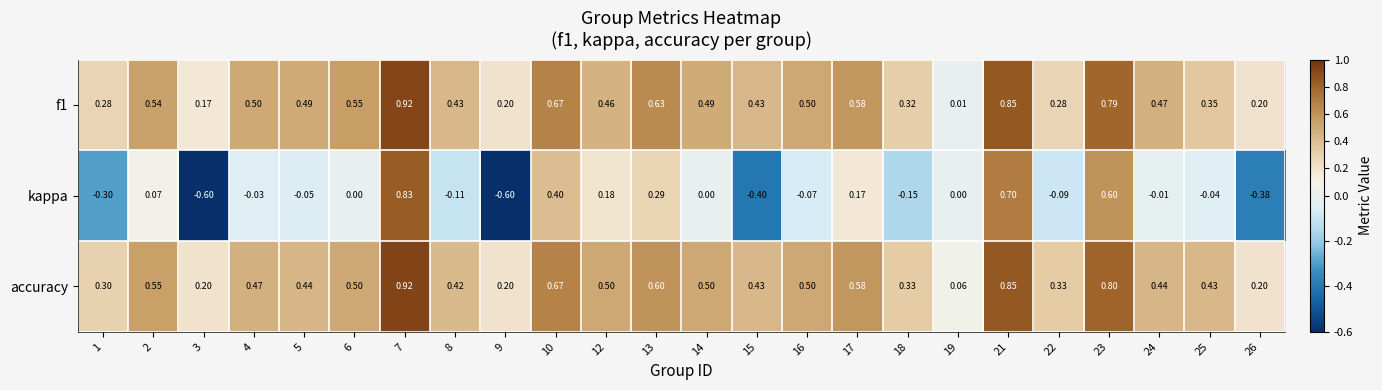

Is the value of accuracy at 2 greater than the value of kappa at 3?

Yes